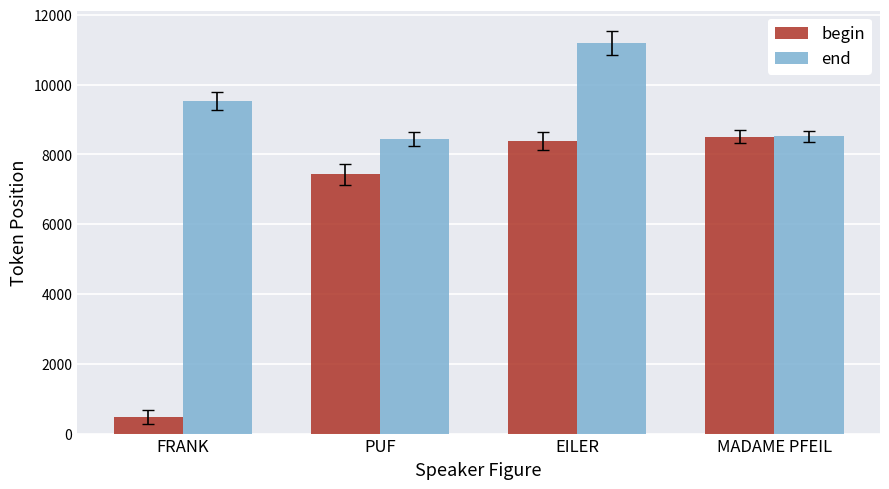

At how many categories does at least one series exceed 8324?

4